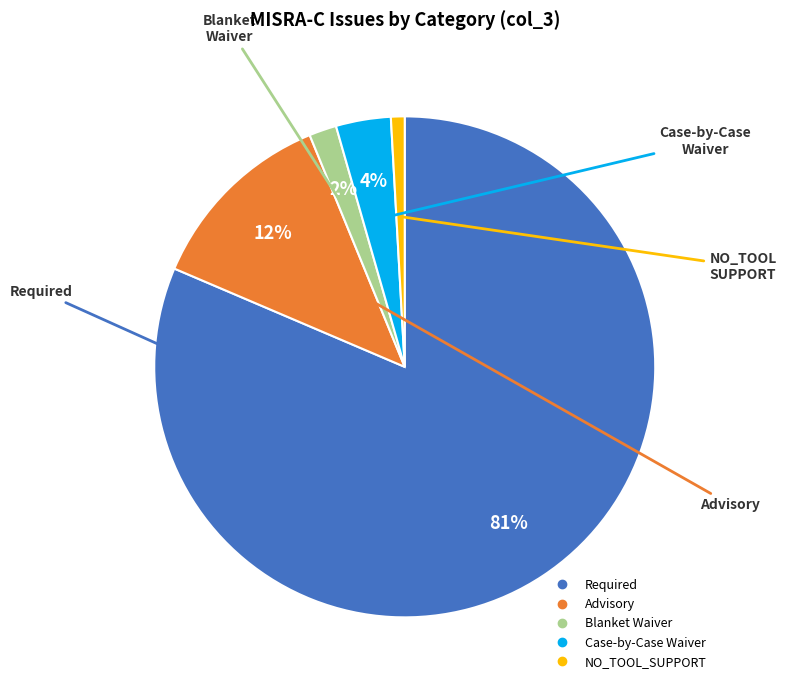

Does any single category account for the majority?

Yes